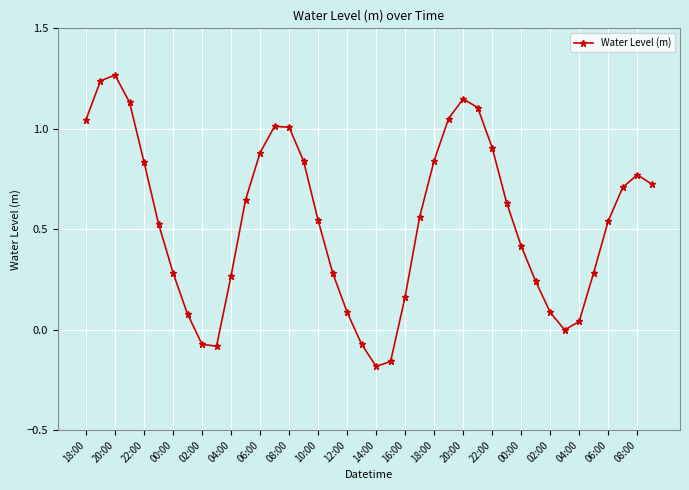

How many interior local valleys (lower than both neighbors) does the data have?

3